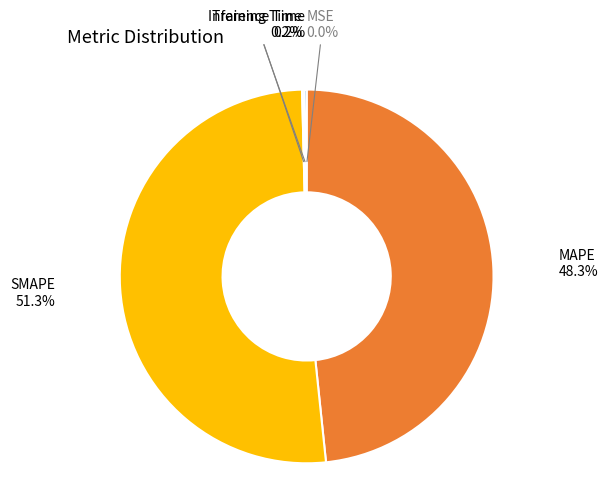

Is SMAPE the majority of the pie?

Yes